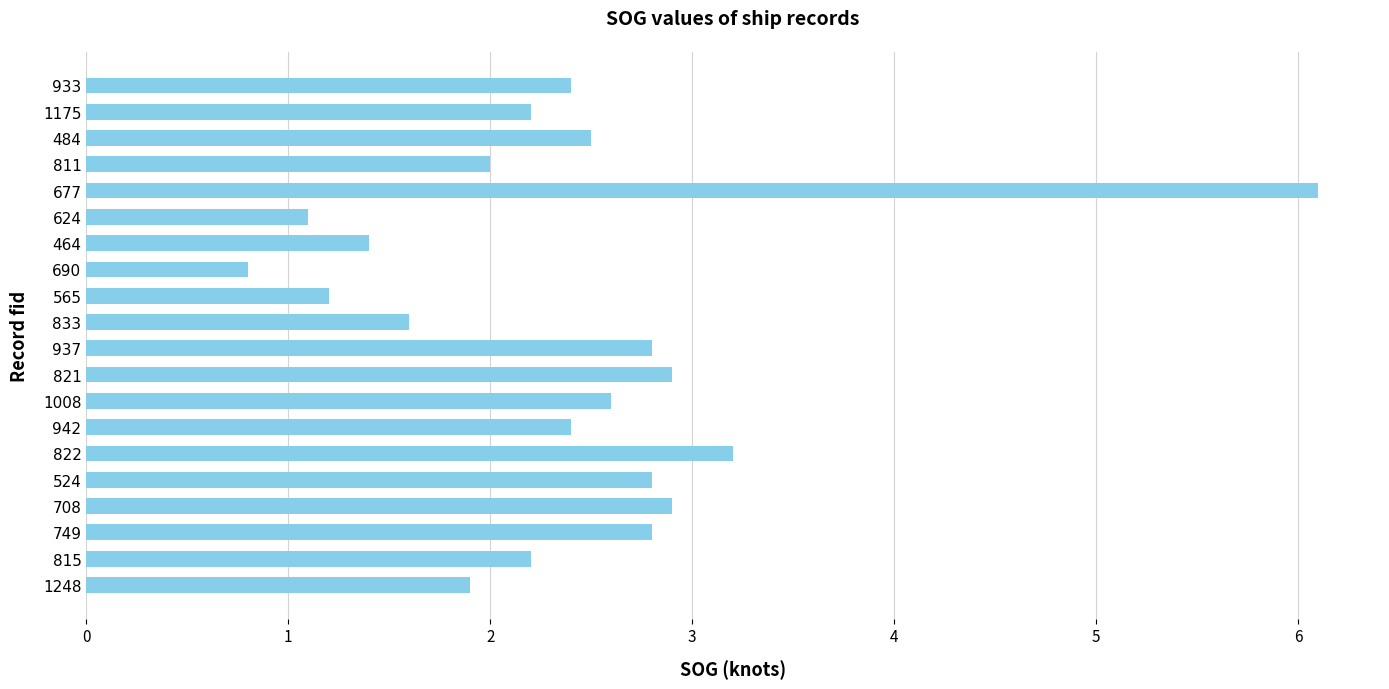

What is the sum of all values?

47.8